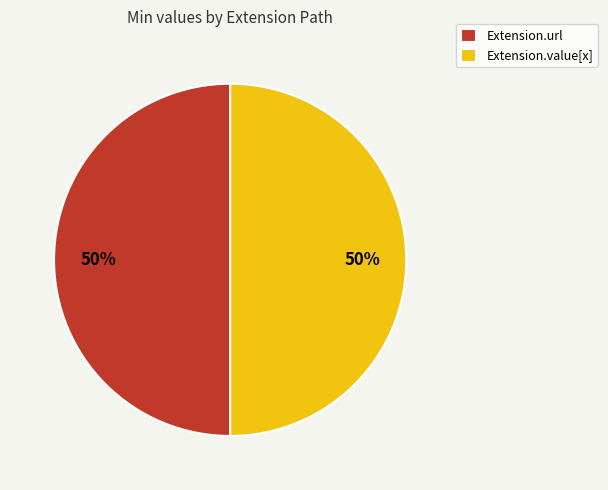

To the nearest percent, what portion does Extension.value[x] represent?

50%